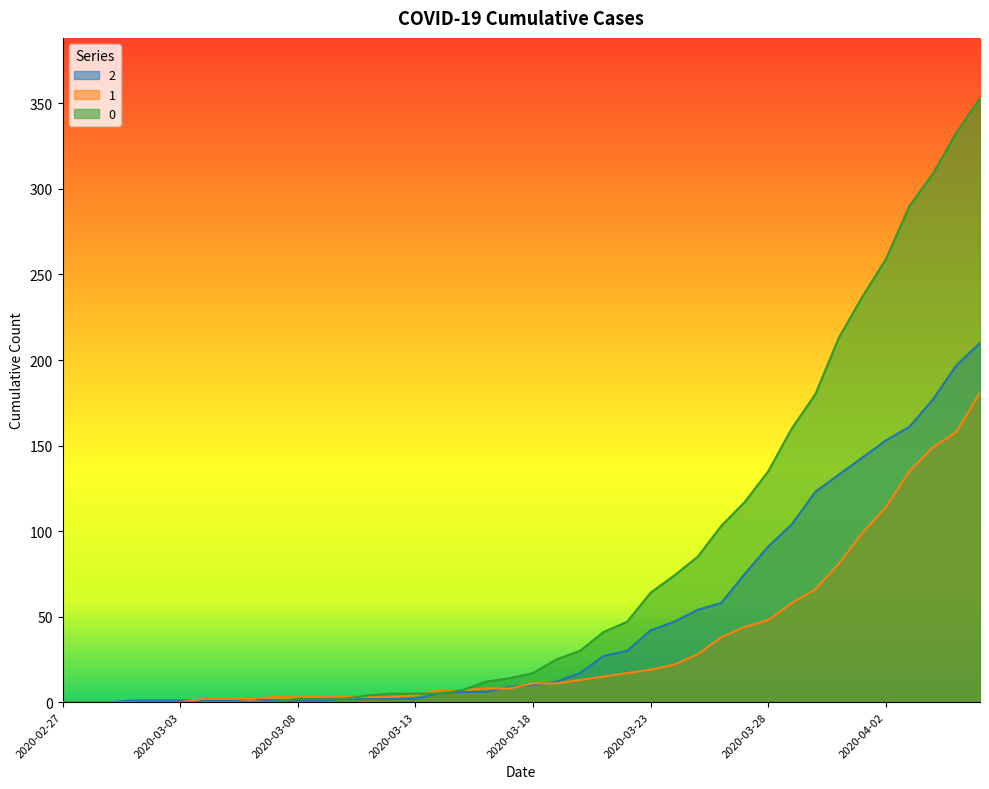

Where do 2 and 1 first cross each other?

2020-03-03 and 2020-03-04